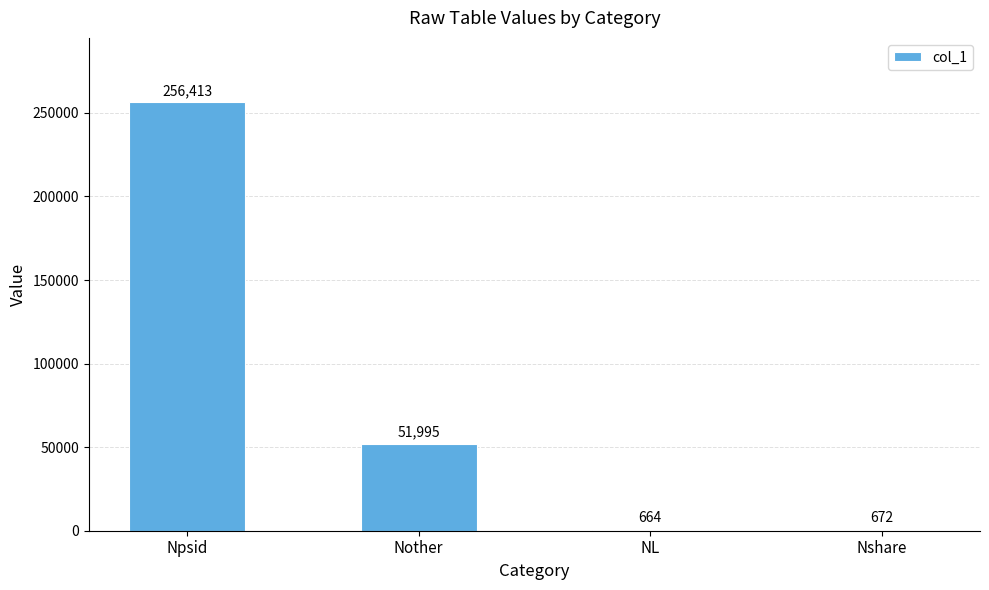

Are the bars horizontal?

No